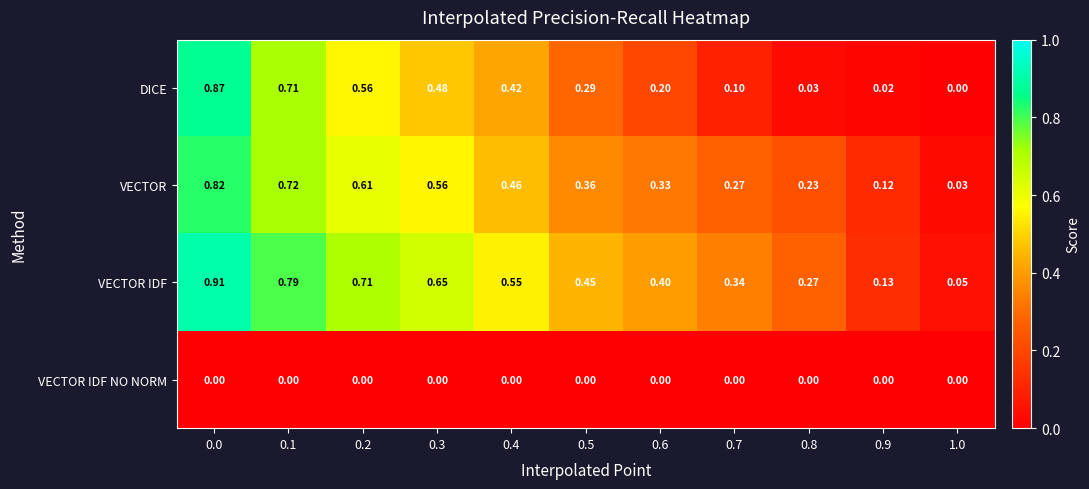

At how many categories does at least one series exceed 0?

11